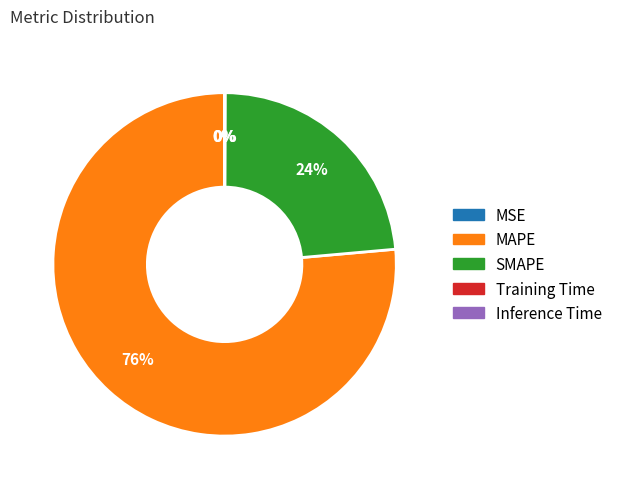

What is the largest slice in the pie chart?

MAPE